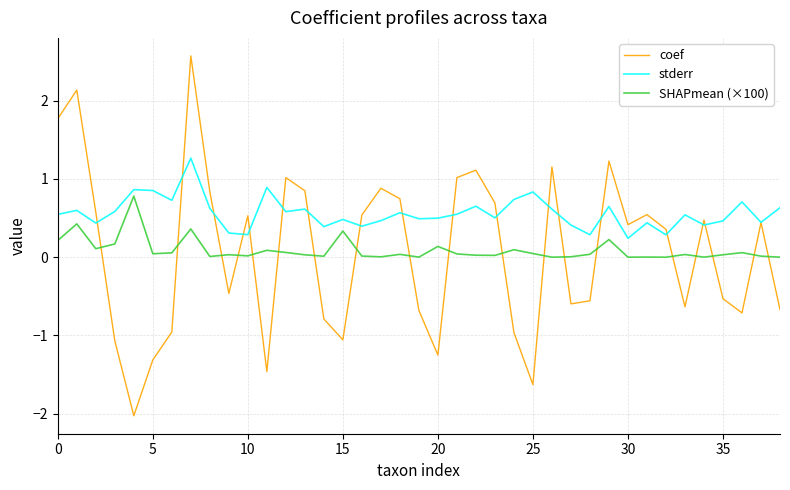

Rank the series by their maximum value, from lowest to highest.

SHAPmean (×100), stderr, coef